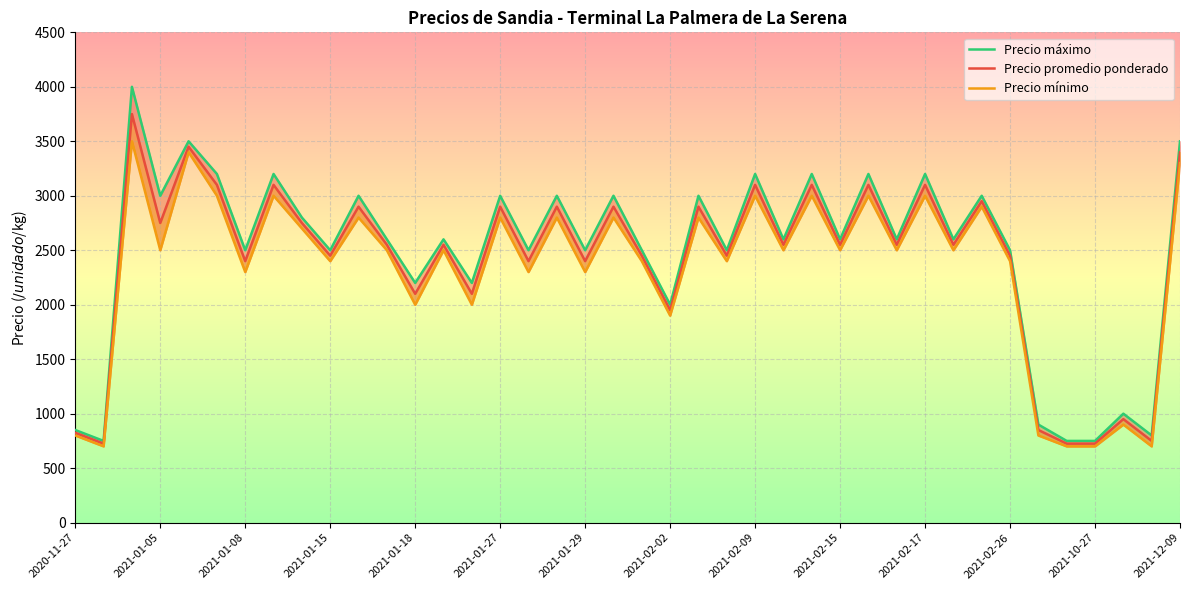

What is the sum of the Precio máximo values at 19 and 2020-11-27?

3850